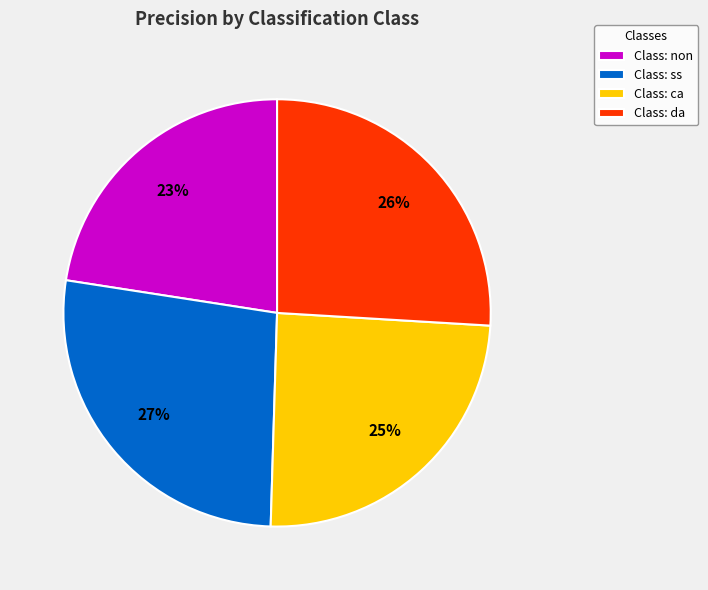

To the nearest percent, what is the combined percentage of Class: ss and Class: non?

50%